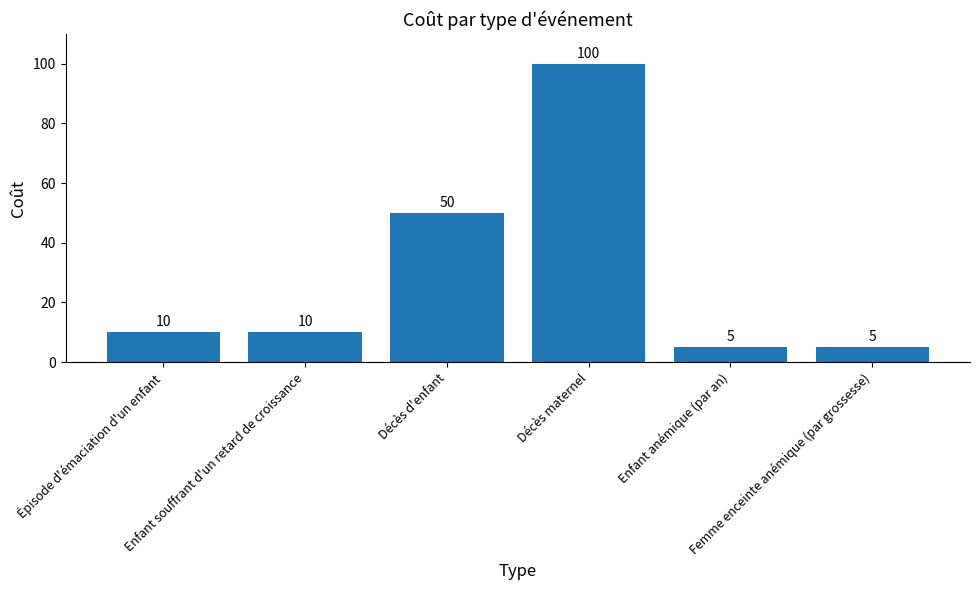

What is the value of the 3rd bar from the left?

50